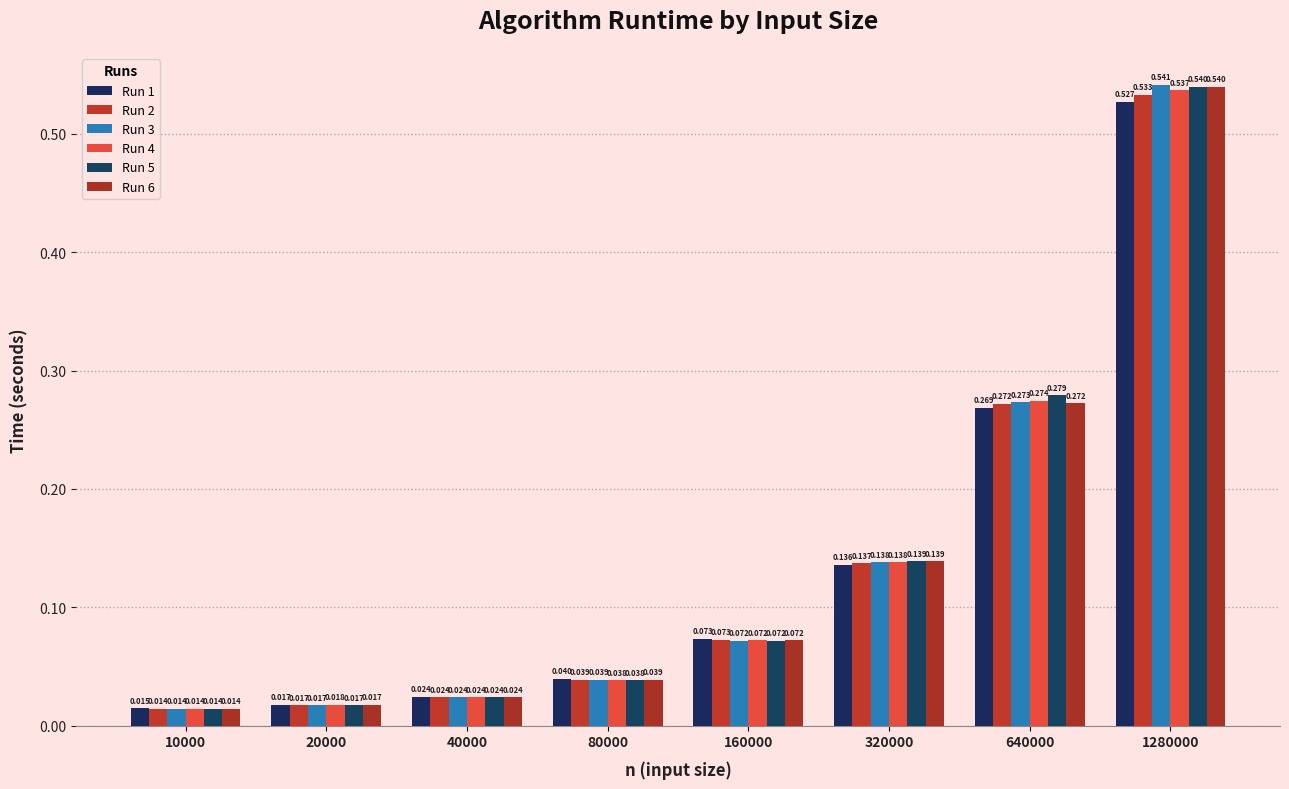

Which series has the widest spread of values?

Run 3